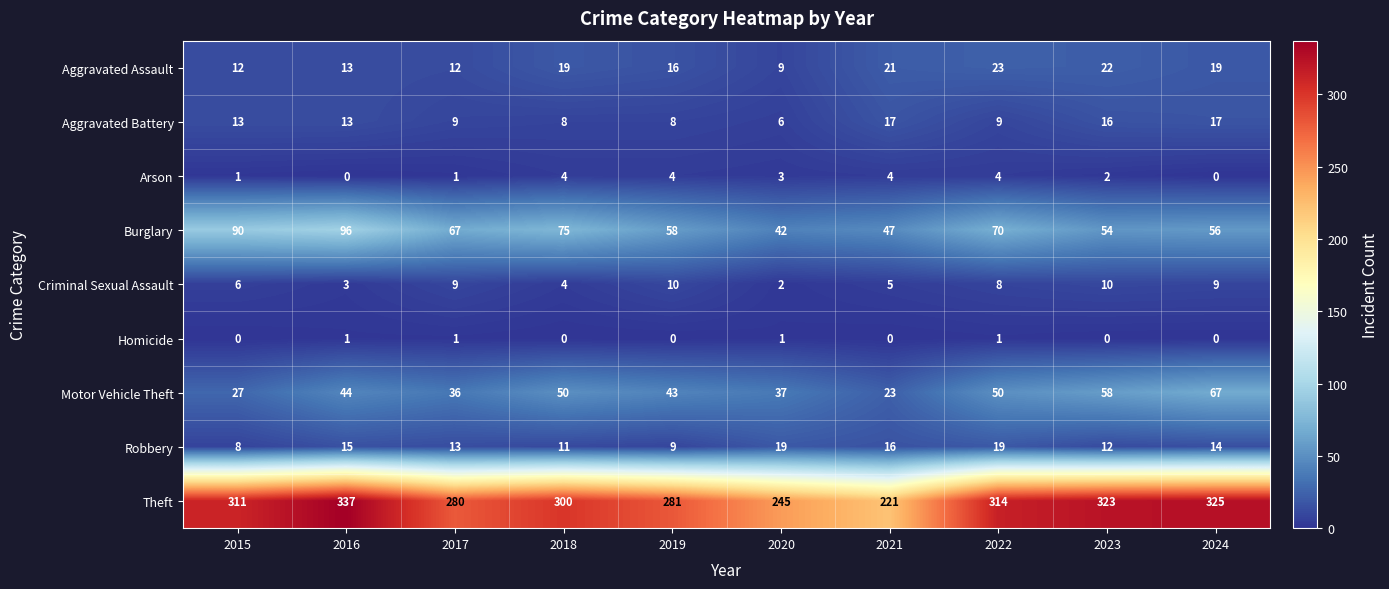

Is it true that Motor Vehicle Theft equals 44 at 2016?

True